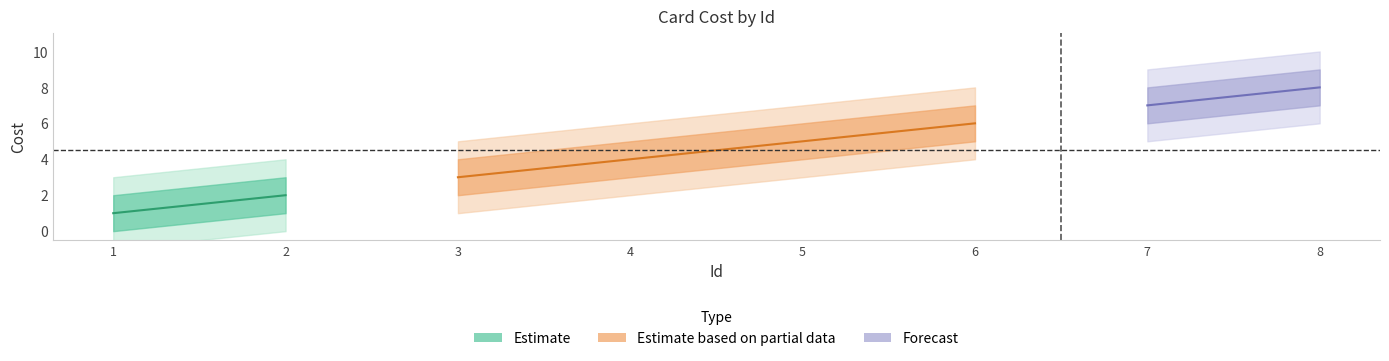

What is the difference between the maximum and minimum values?

7